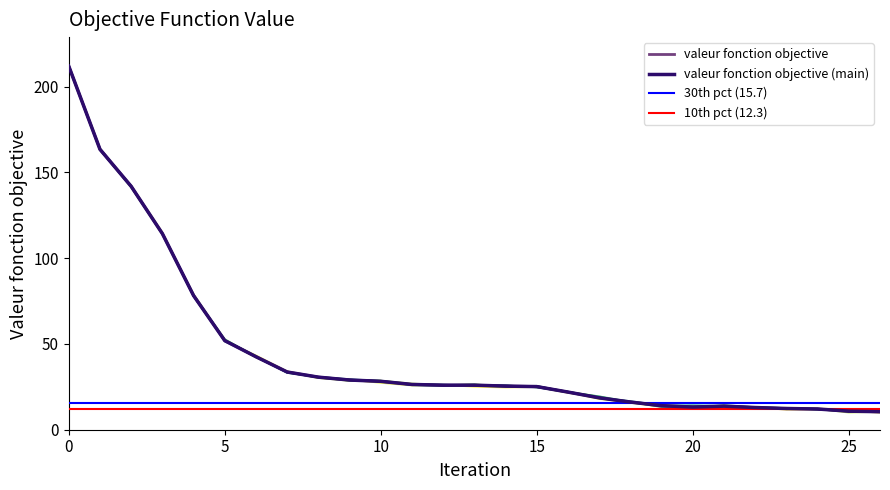

What is the difference between the maximum and minimum values?

201.4